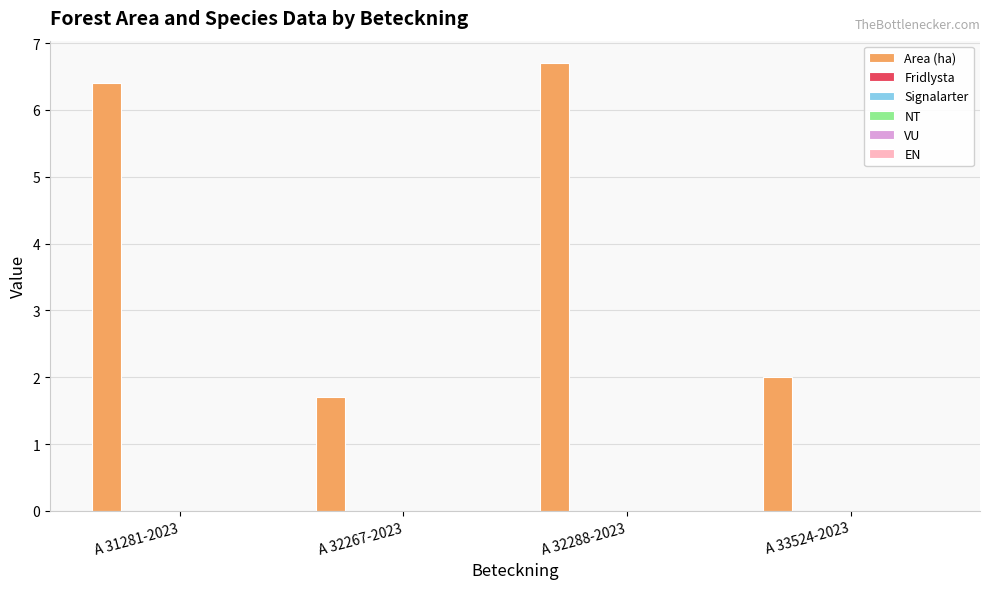

How many series are shown in this chart?

1